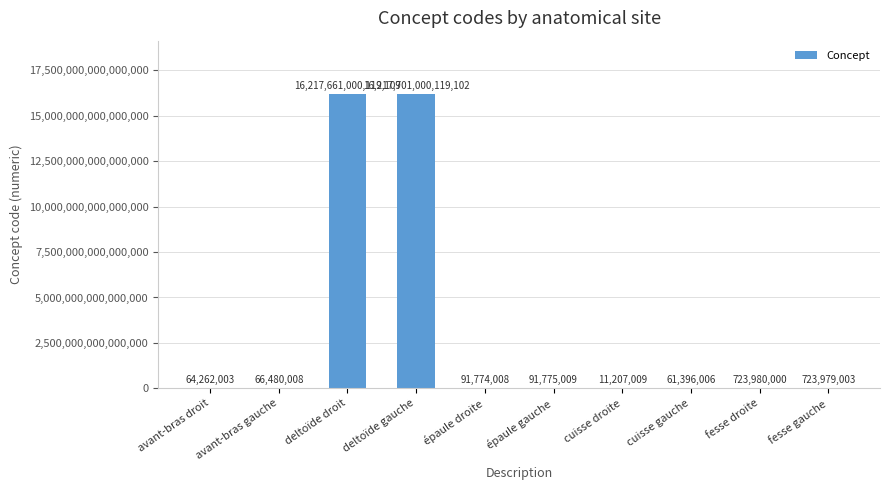

Are the bars grouped side by side (vs. stacked)?

No